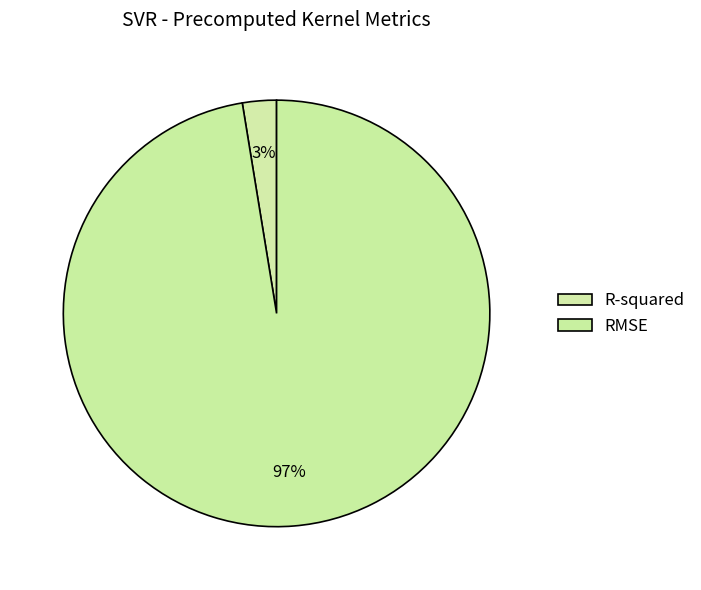

Rank the categories by value from lowest to highest.

R-squared, RMSE